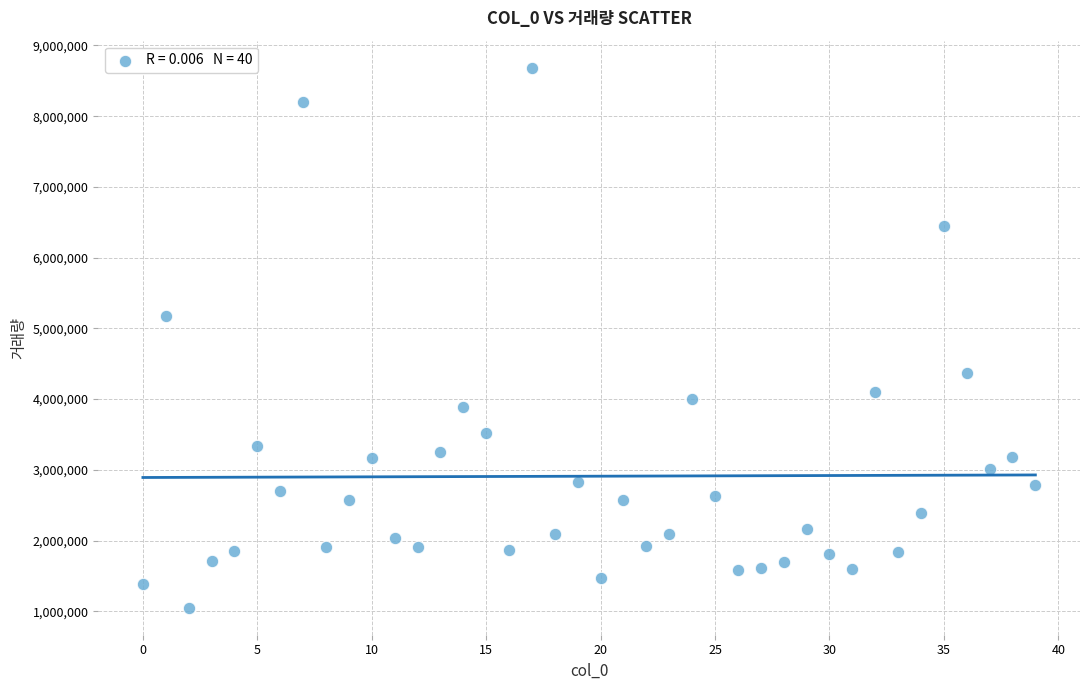

What Y value in the scatter plot is closest to 4868015?

5173219